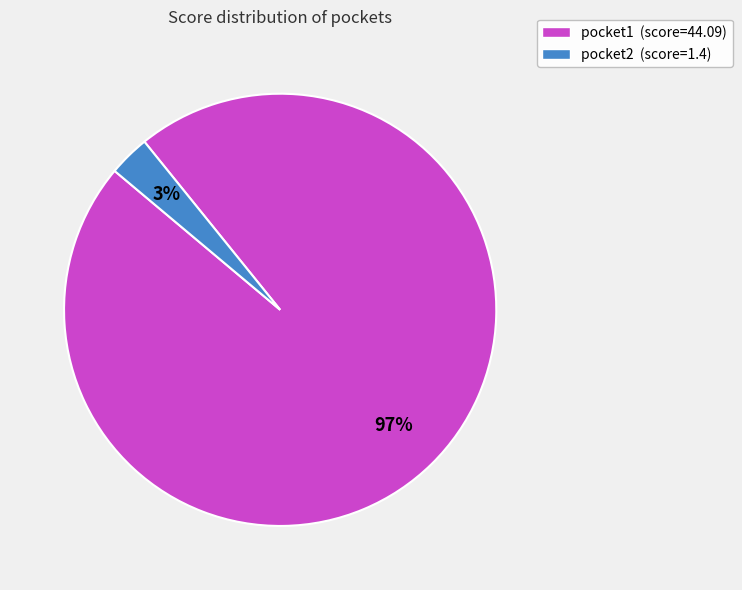

To the nearest percent, what portion does pocket1 represent?

97%